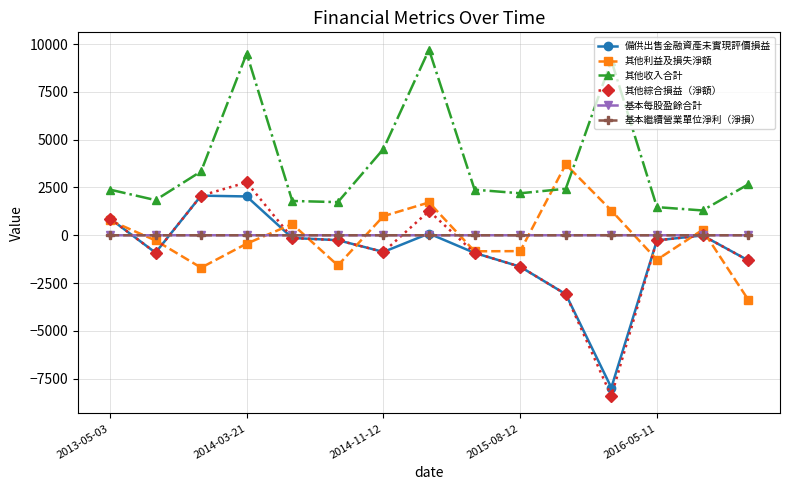

At which label is 基本繼續營業單位淨利（淨損） closest to 0?

2016-05-11